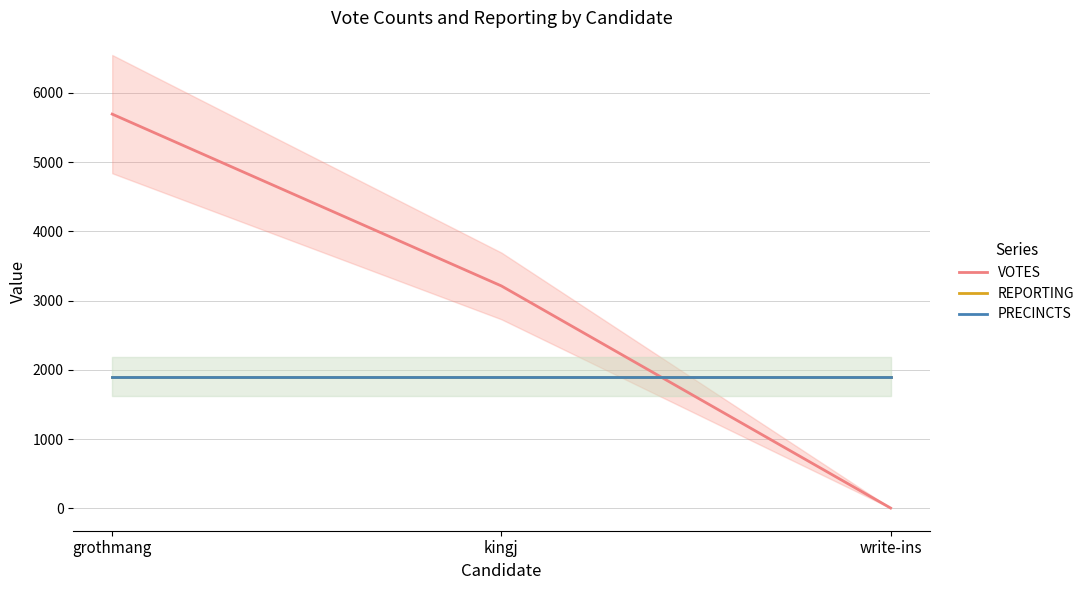

The VOTES series shows 5692 at grothmang. True or false?

True